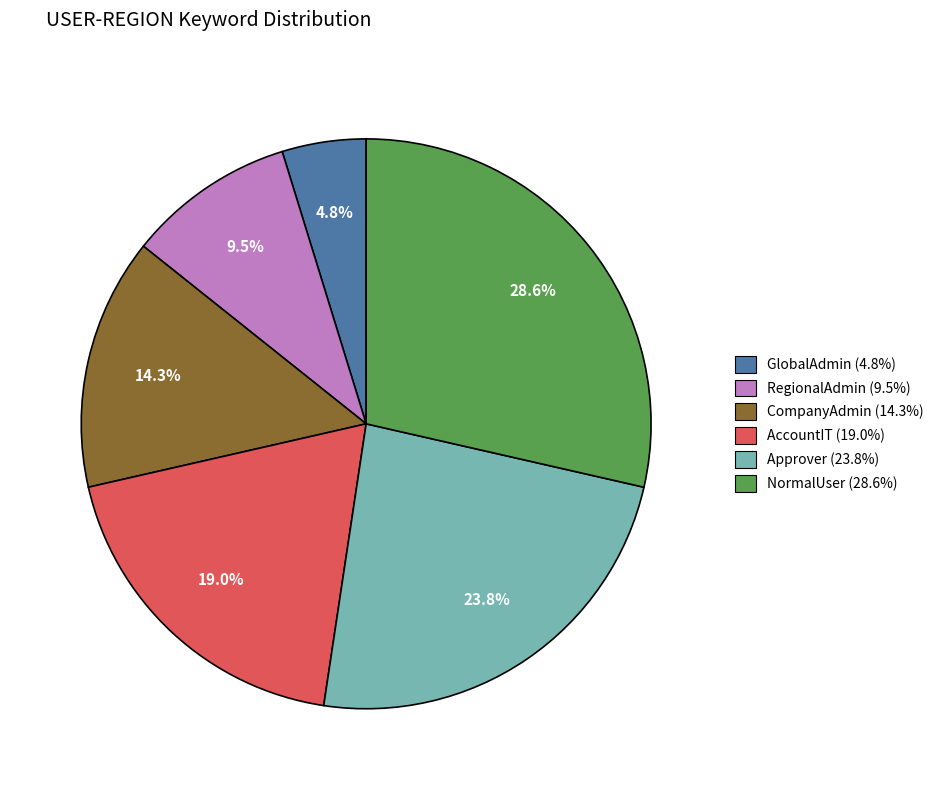

Is there any slice that represents more than half of the pie?

No